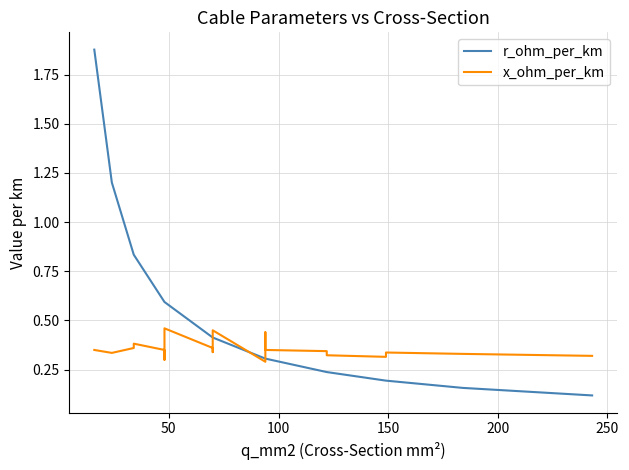

True or false: r_ohm_per_km and x_ohm_per_km cross at least once.

True